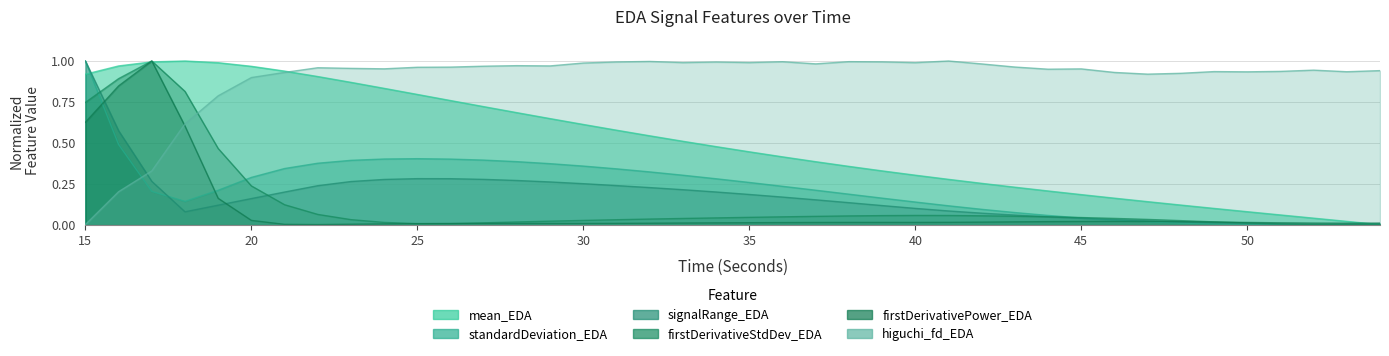

How many lines are shown in the chart?

6